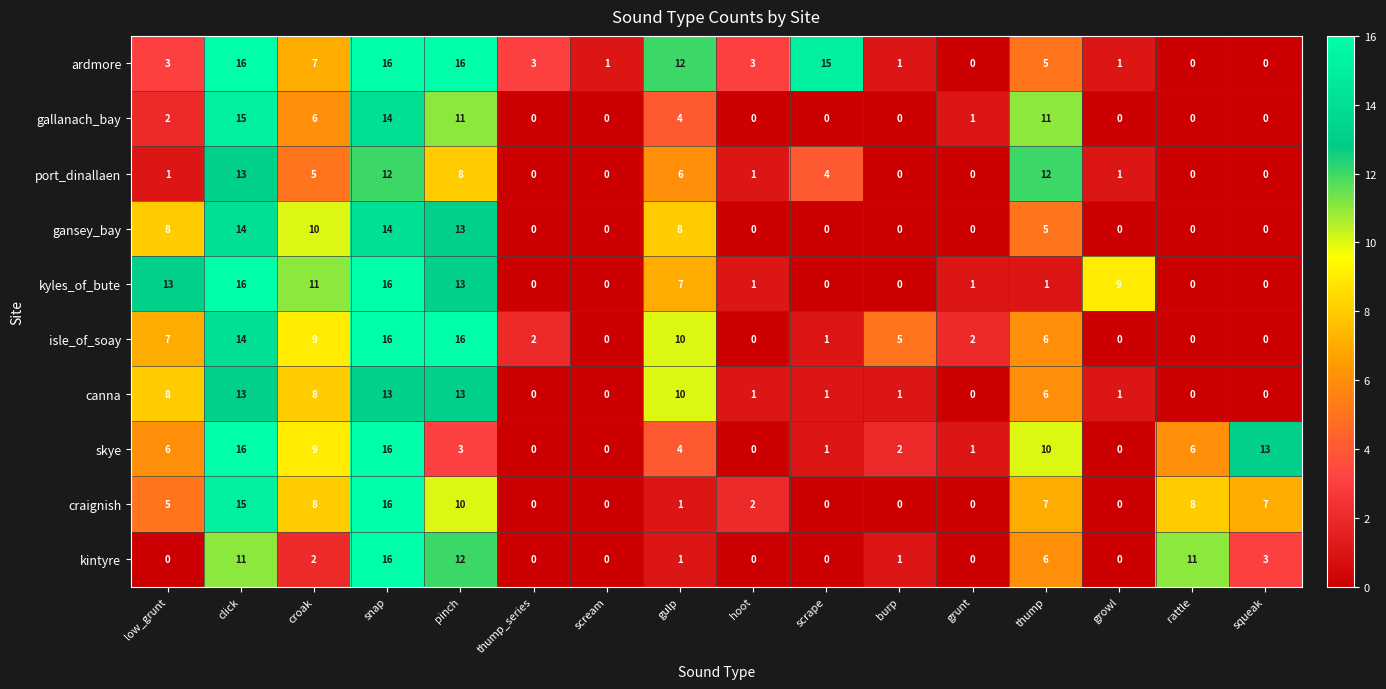

Is it true that port_dinallaen equals 5 at thump?

False